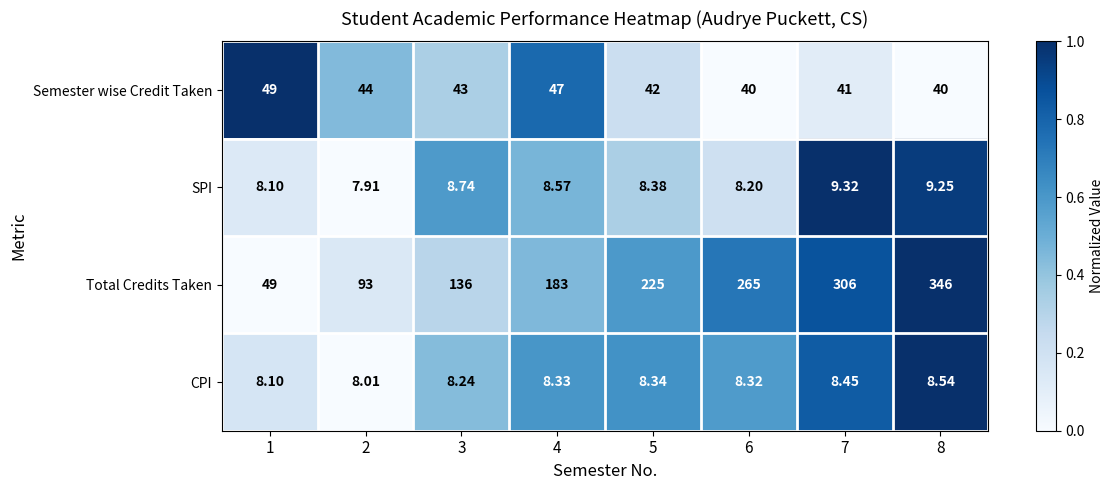

Is the value of Total Credits Taken at 4 greater than the value of CPI at 3?

Yes